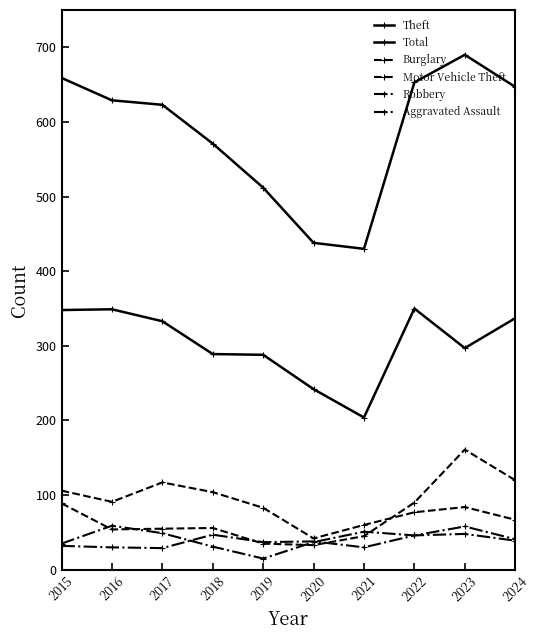

Count the number of categories in the chart.

10